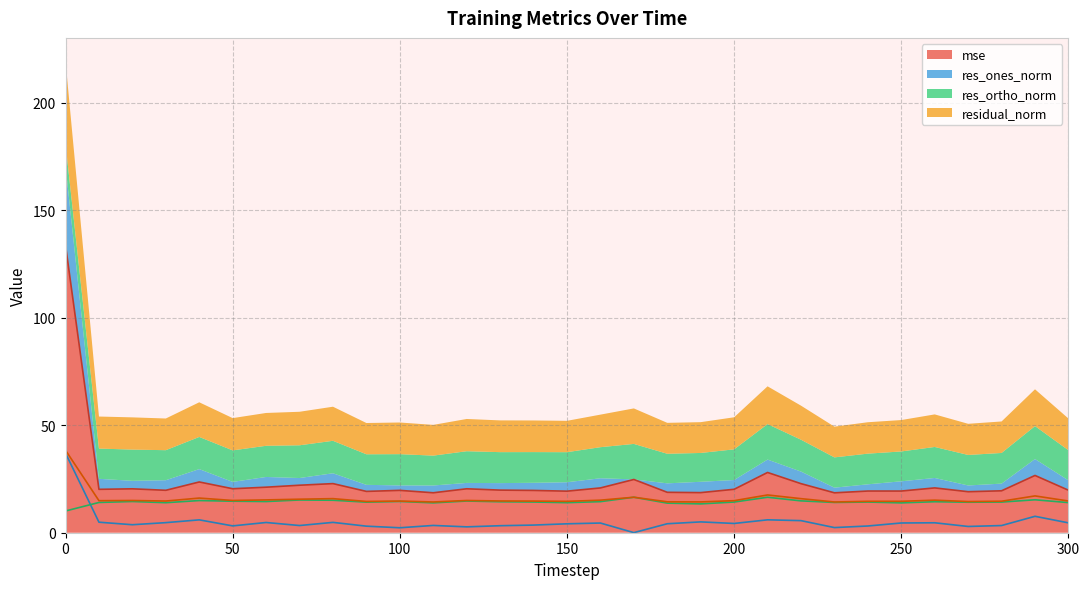

What is the lowest value of the res_ortho_norm series?

10.1